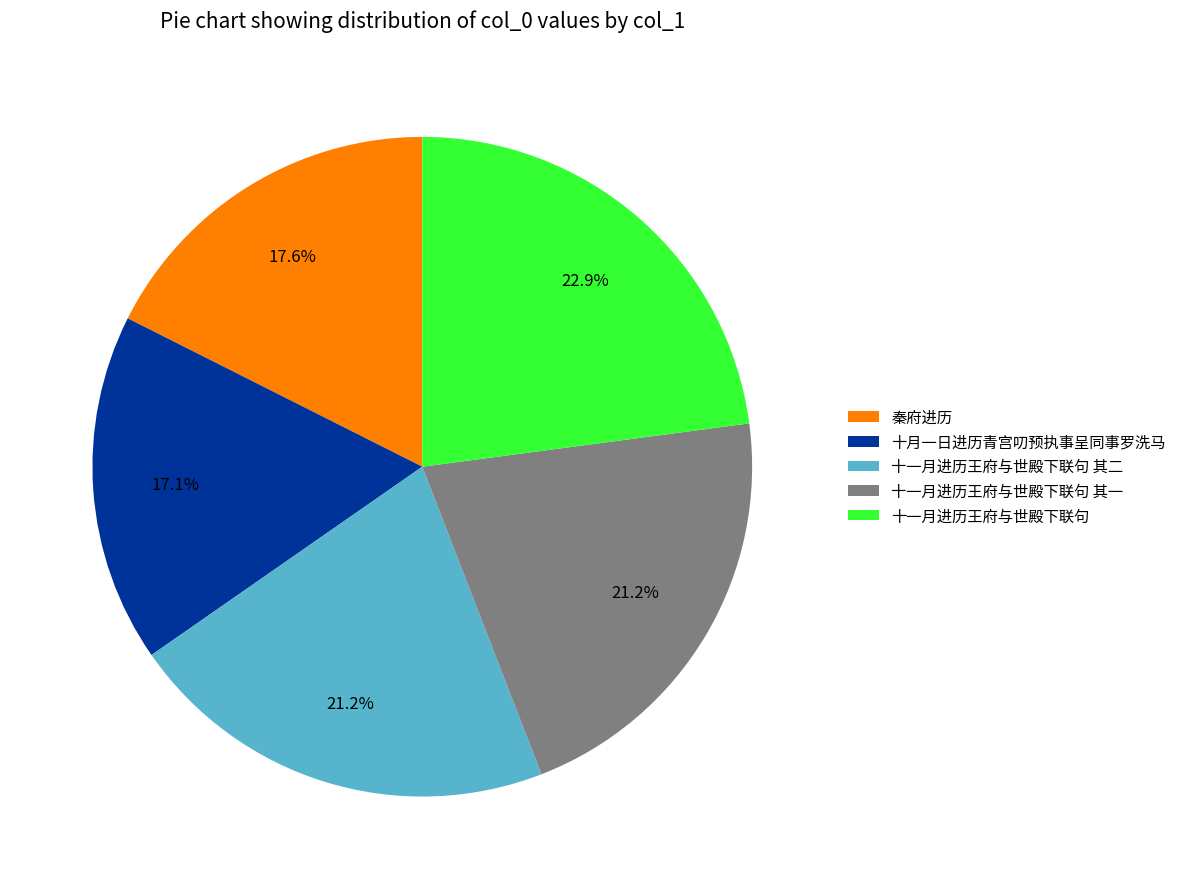

The 十月一日进历青宫叨预执事呈同事罗洗马 slice represents 5% of the pie. True or false?

False